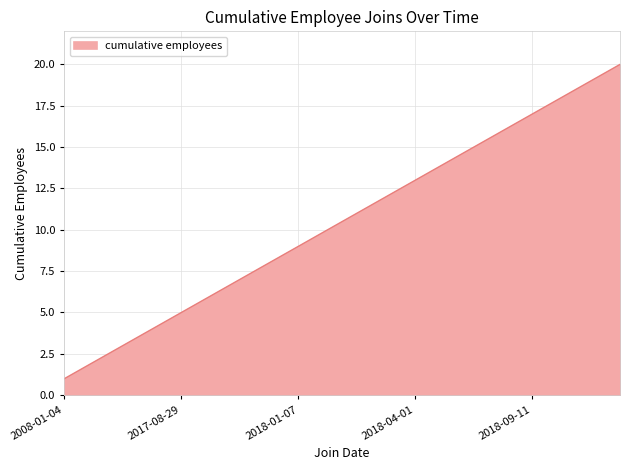

What is the greatest value displayed?

20